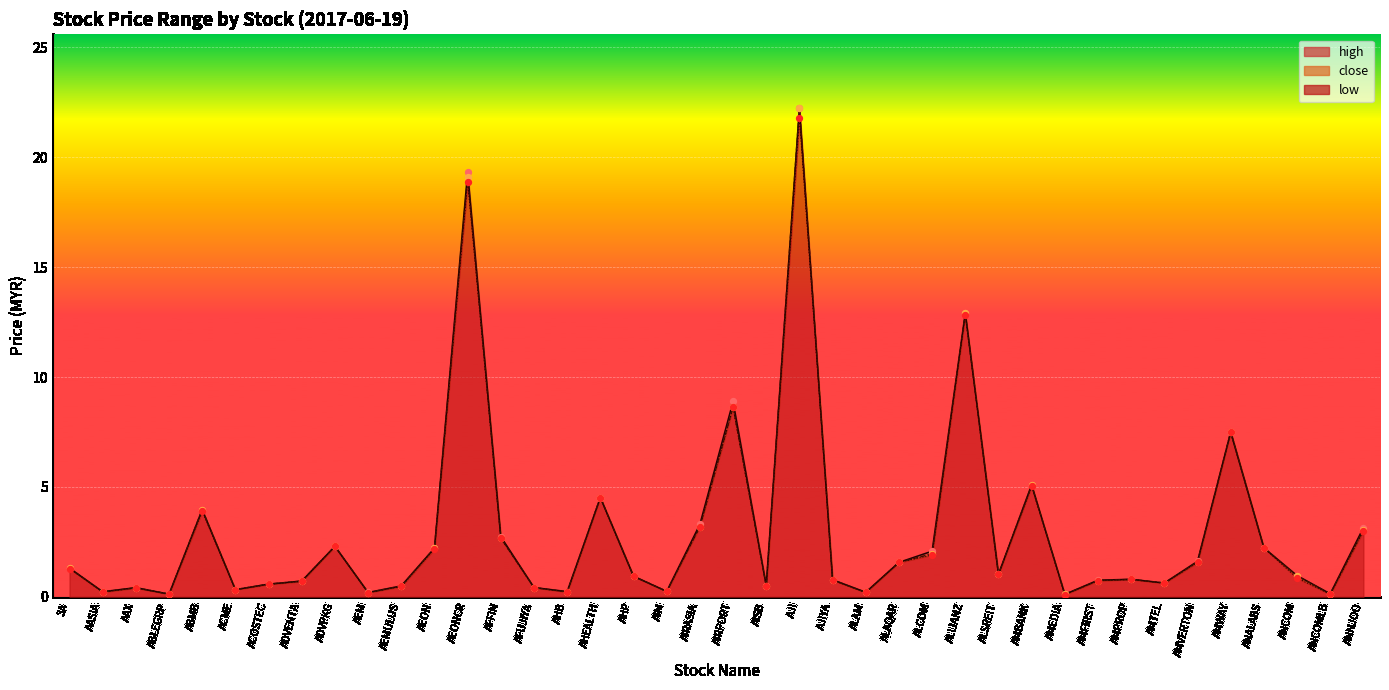

Which series contains the lowest Y value?

low